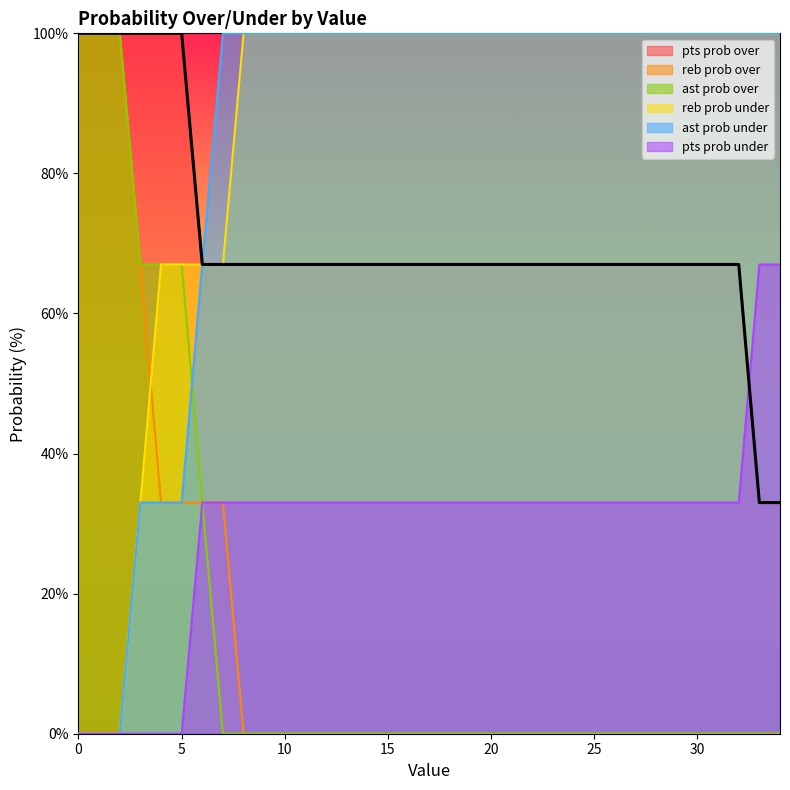

What is the average value of the pts prob over series?

71